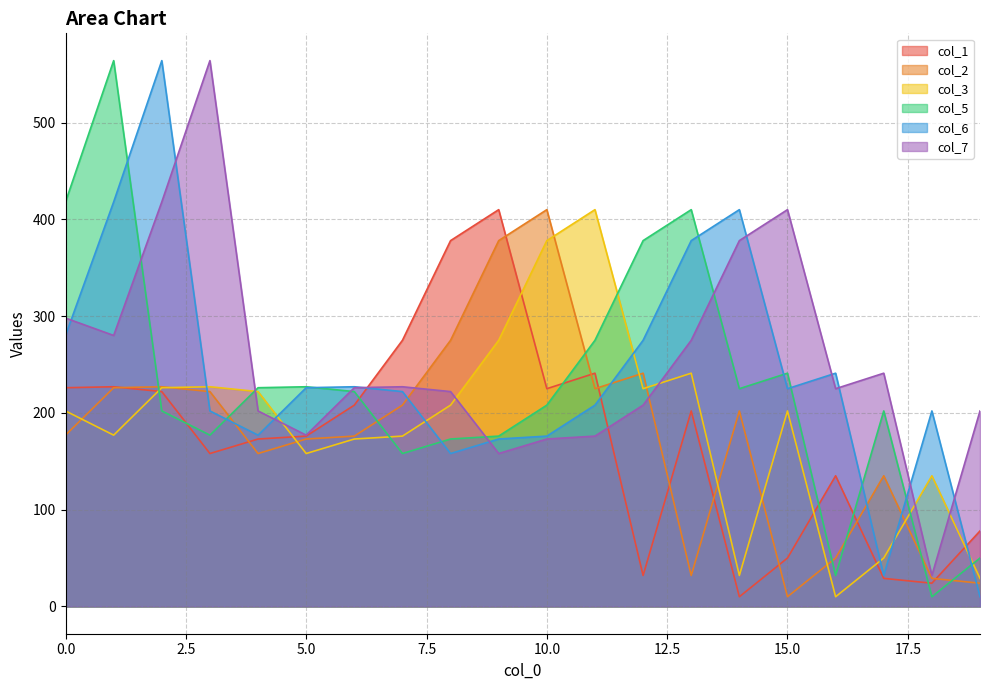

Rank the categories by col_1 value from highest to lowest.

9, 8, 7, 11, 1, 0, 10, 2, 6, 13, 5, 4, 3, 16, 19, 15, 12, 17, 18, 14